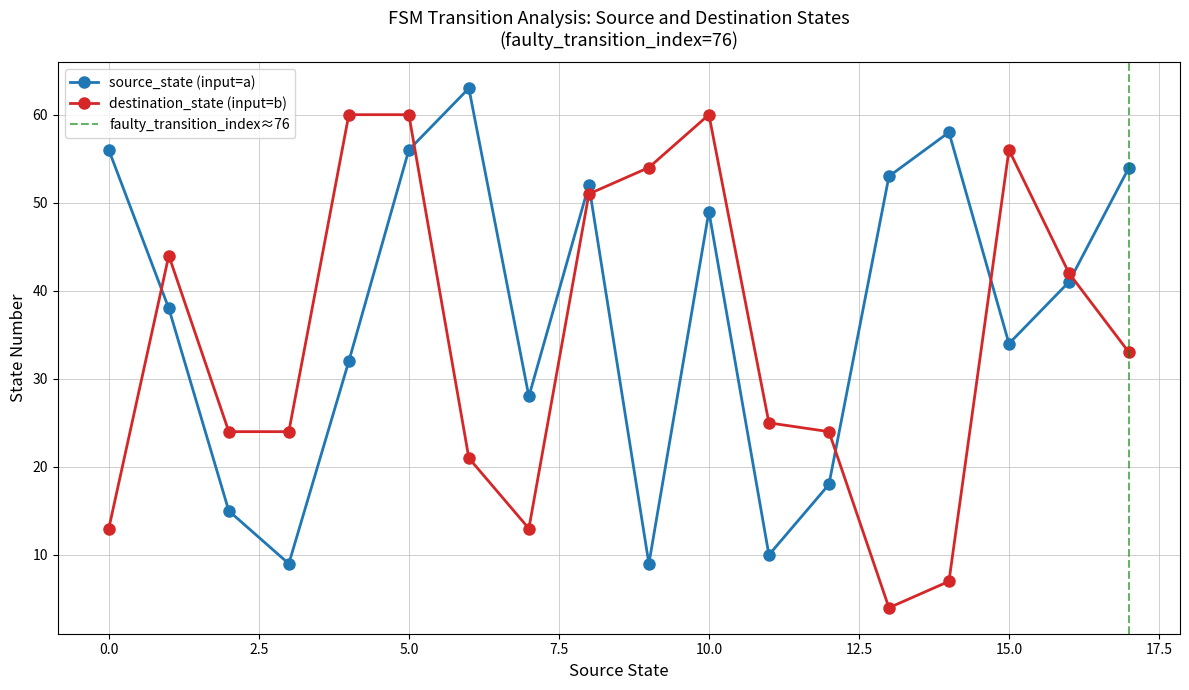

After their last crossing, which series has the higher values: destination_state (input=b) or source_state (input=a)?

source_state (input=a)